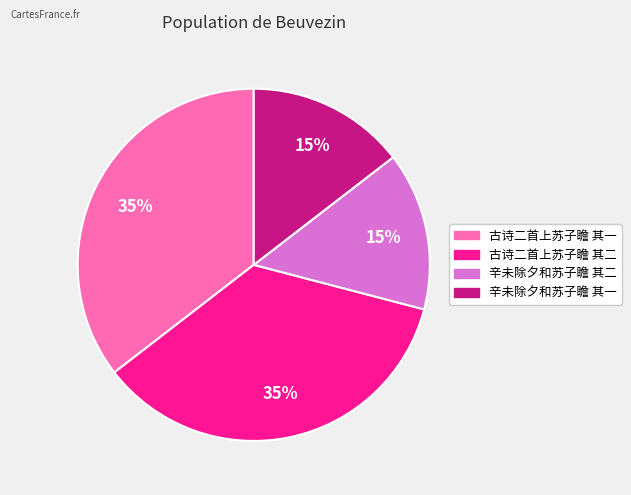

Do 辛未除夕和苏子瞻 其二 and 辛未除夕和苏子瞻 其一 together represent more than half of the pie?

No